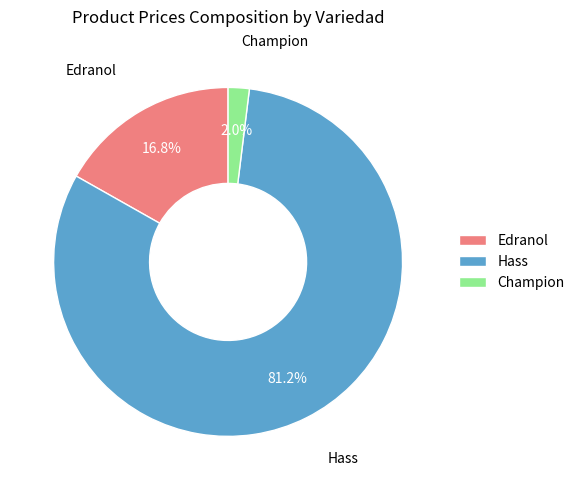

What percentage is the Hass slice, to the nearest percent?

81%